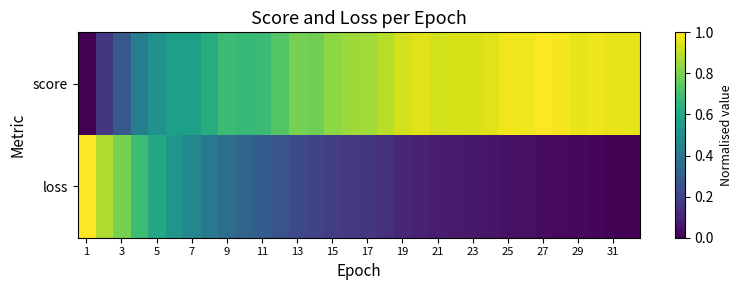

Which series has the largest range (max minus min)?

score